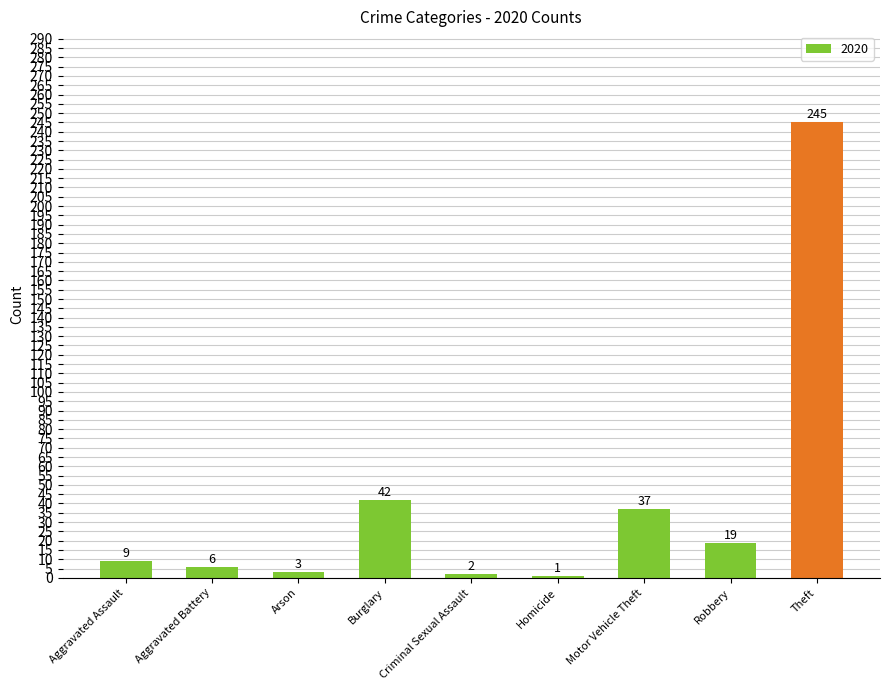

What is the average value?

40